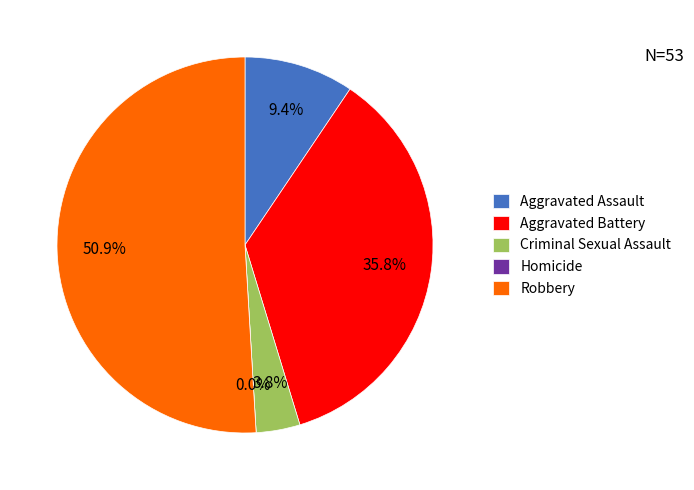

Which category has the biggest portion of the pie?

Robbery